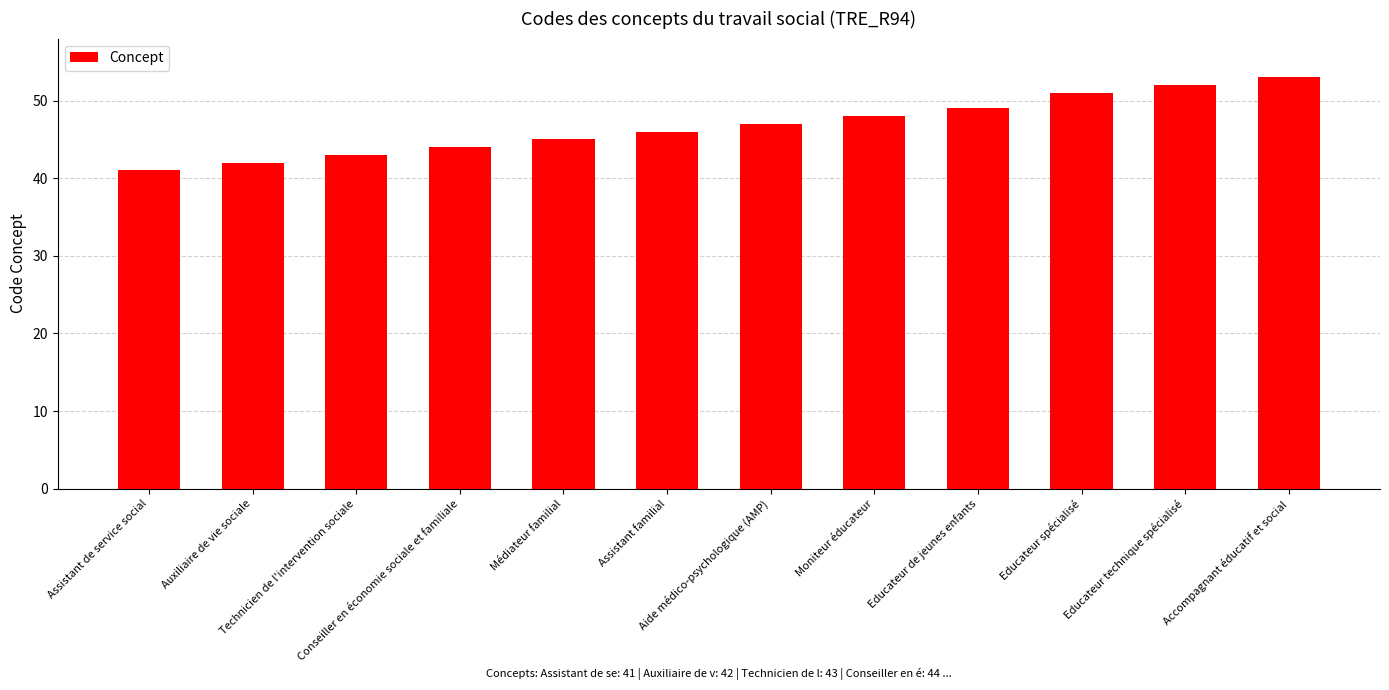

Reading left to right, list all the values displayed in this chart.

41	42	43	44	45	46	47	48	49	51	52	53